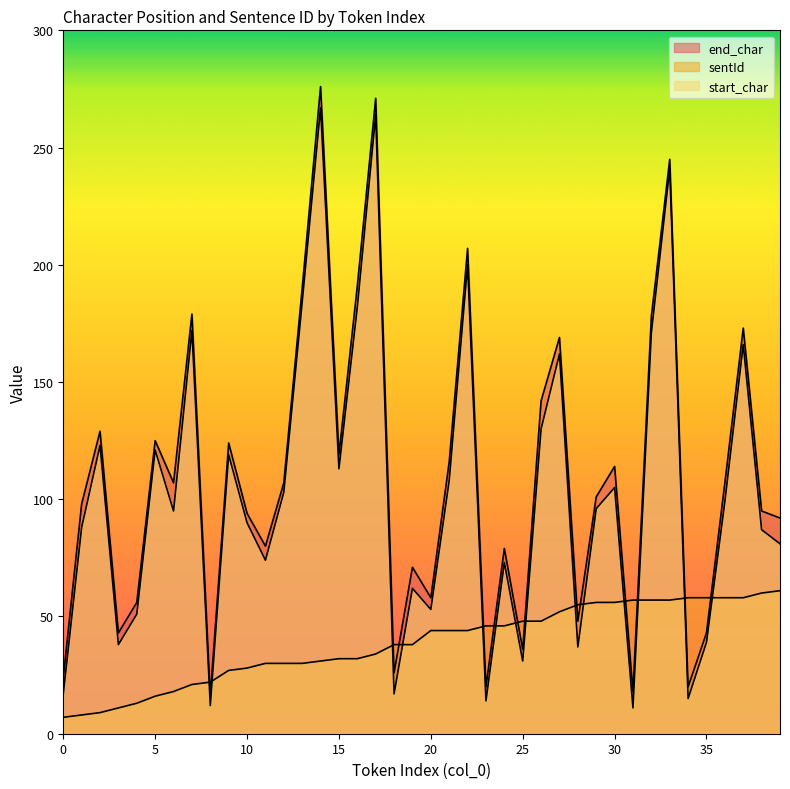

How many interior local valleys does the end_char series have?

12